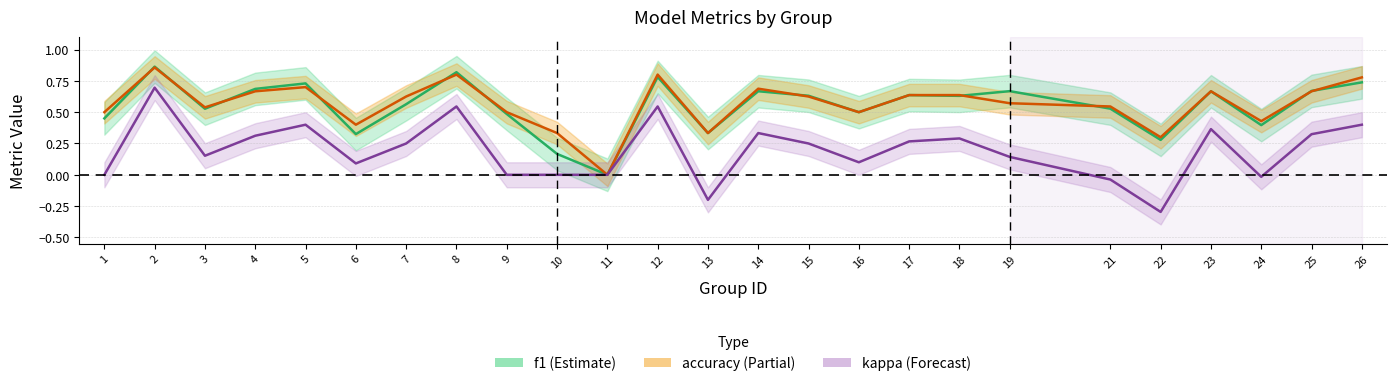

How many lines are shown in the chart?

3